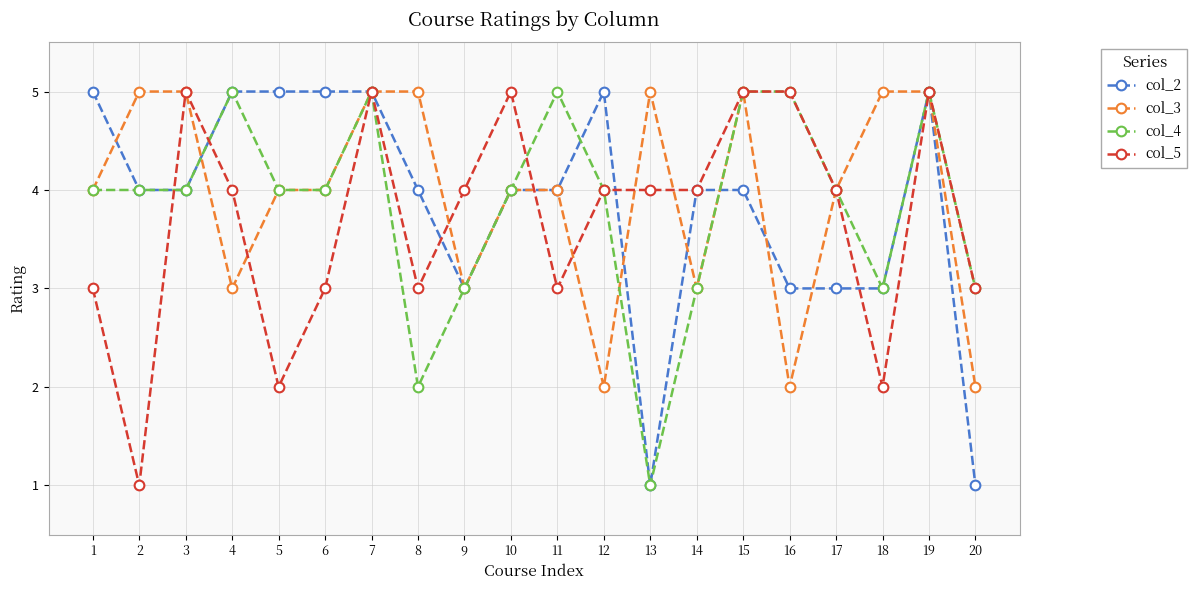

What is the total value across all series at 11?

16